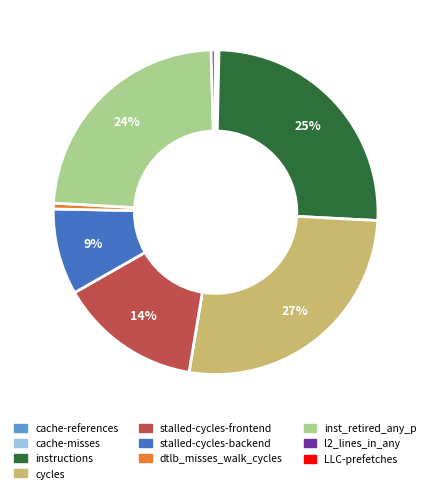

To the nearest percent, what is the average slice percentage?

10%